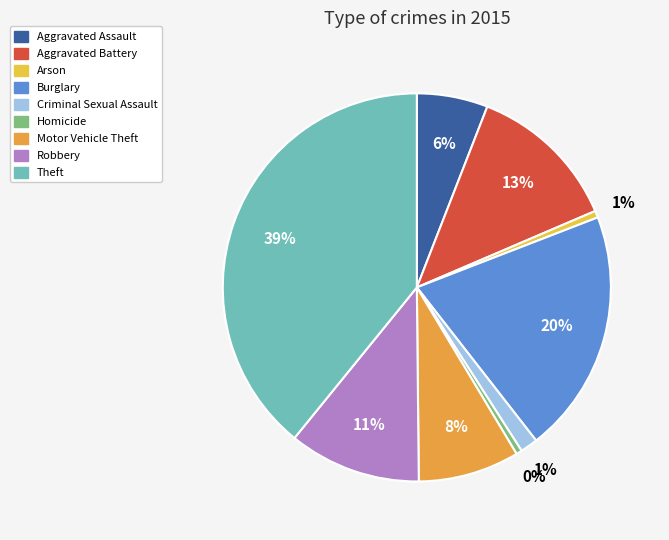

What is the smallest slice in the pie chart?

Homicide